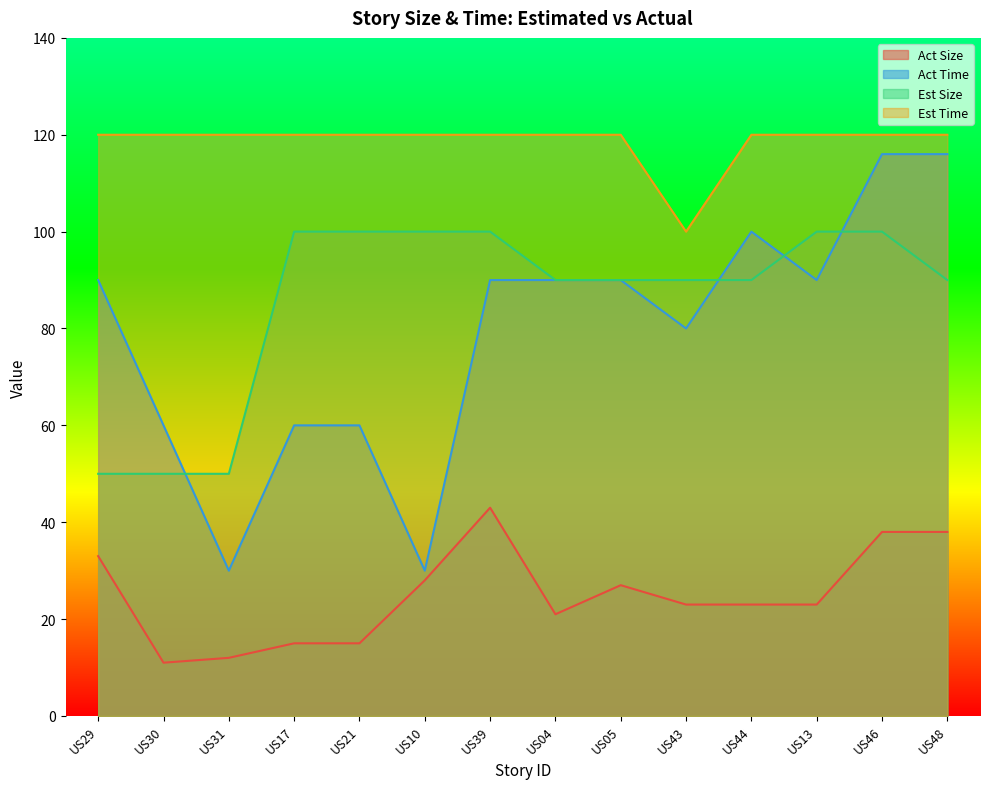

Is it true that Est Time equals 194 at US48?

False